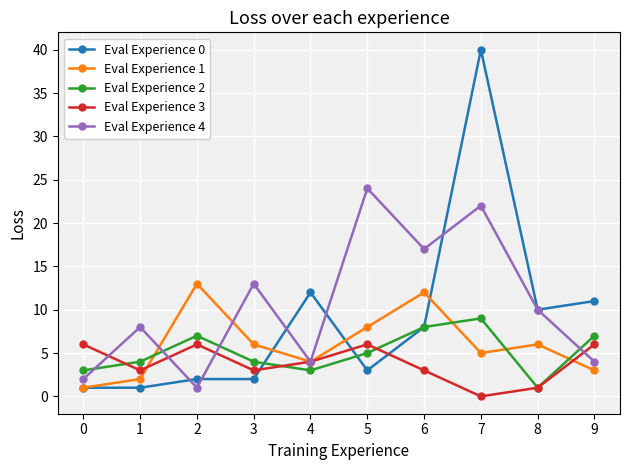

What is the difference between the maximum and minimum values in the Eval Experience 2 series?

8